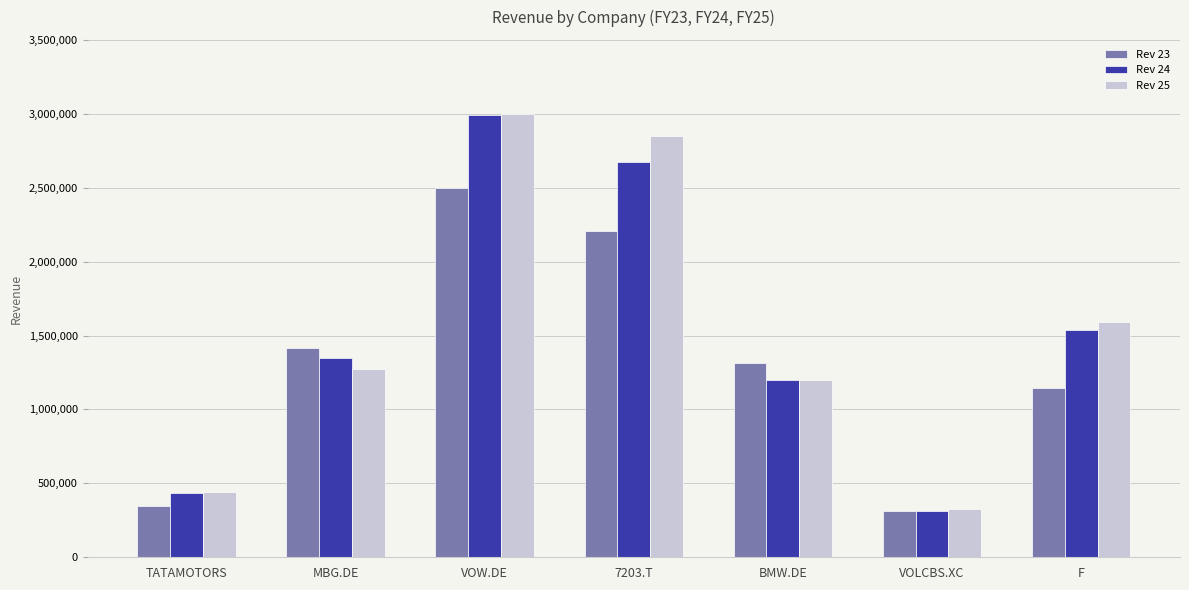

What is the label of the 3rd bar from the right?

BMW.DE